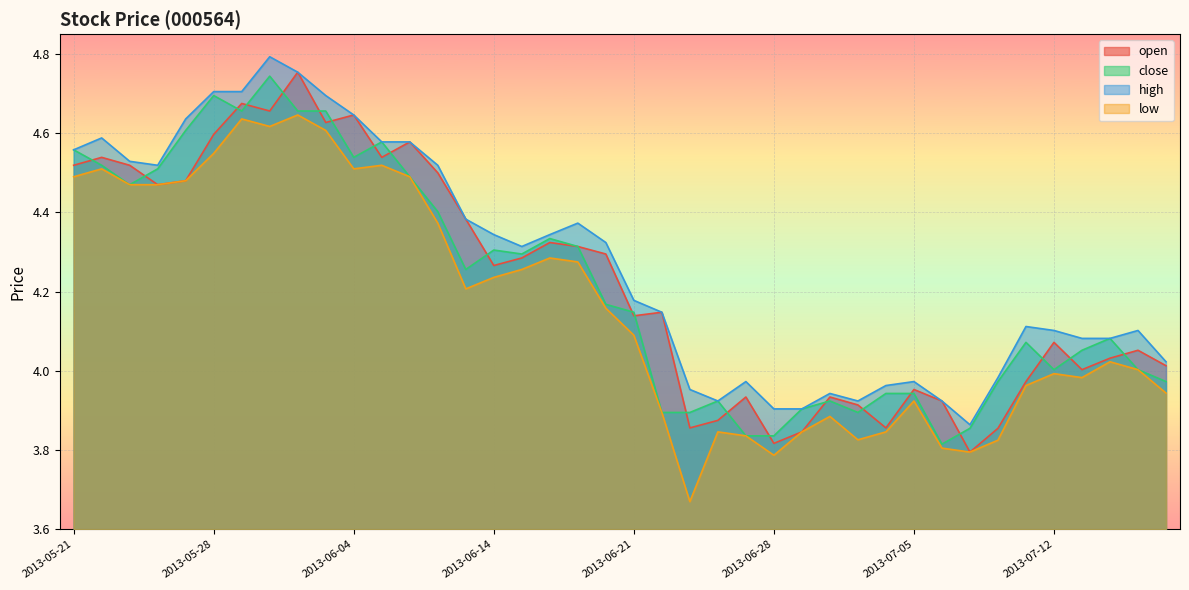

The value of close at 2013-06-14 is 4.3. True or false?

True